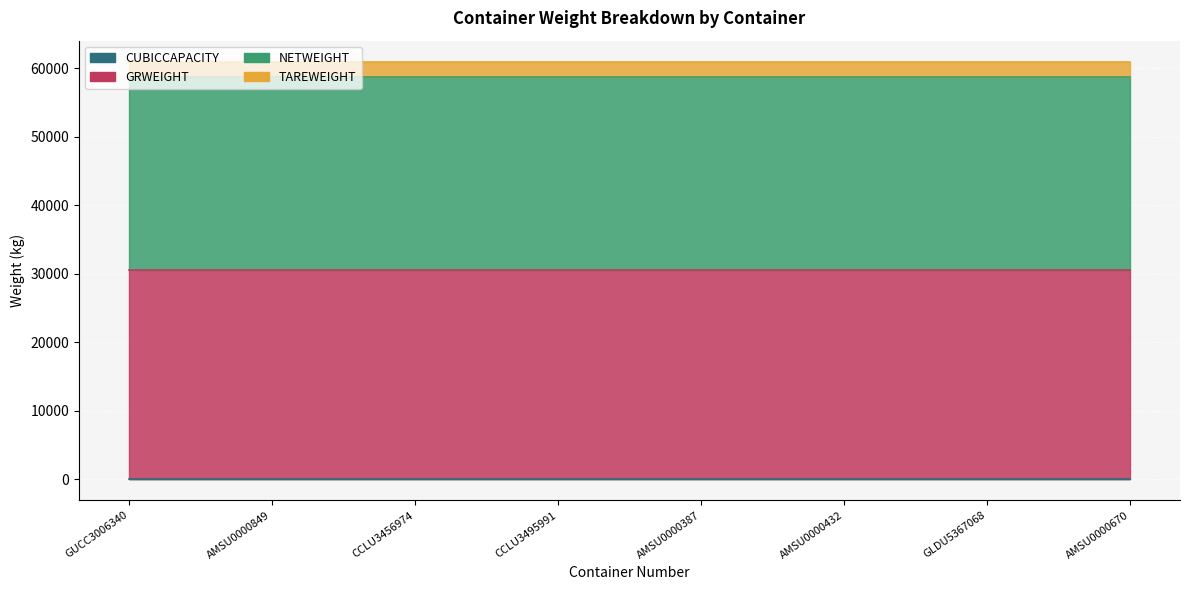

At which category does the chart reach its peak across all series?

GUCC3006340